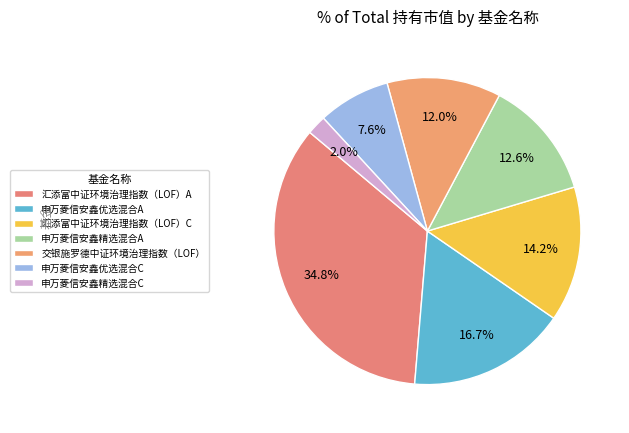

To the nearest percent, what portion does 交银施罗德中证环境治理指数（LOF） represent?

12%